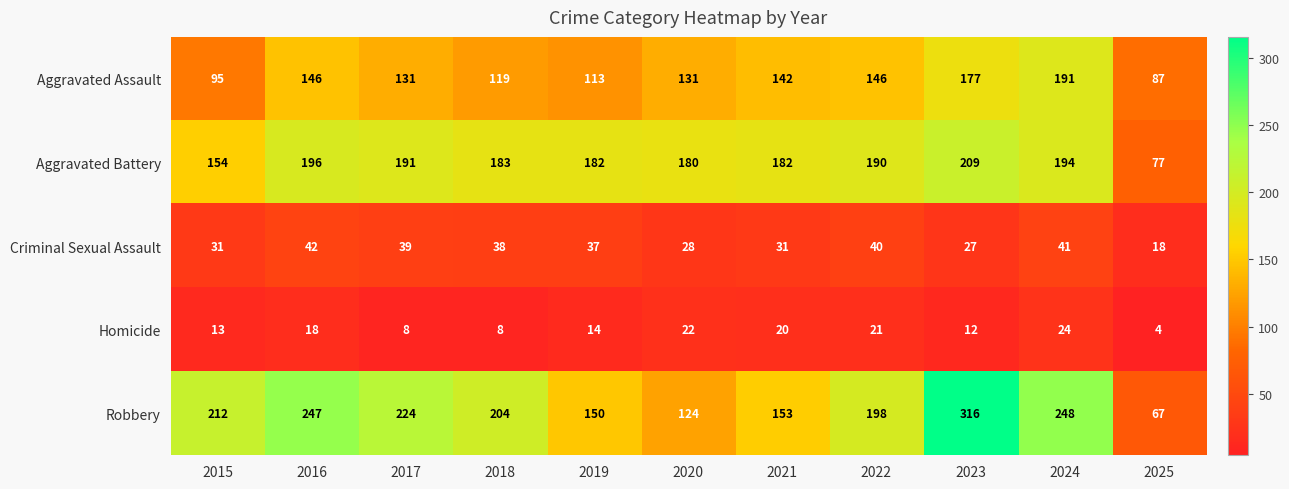

List the series in order of their peak value, highest first.

Robbery, Aggravated Battery, Aggravated Assault, Criminal Sexual Assault, Homicide